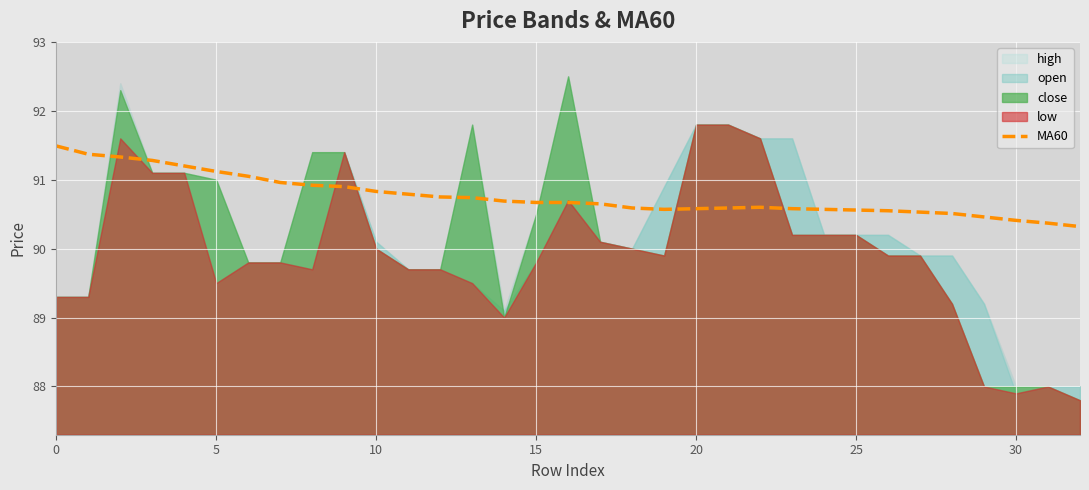

What value does the data have at 24?

90.6